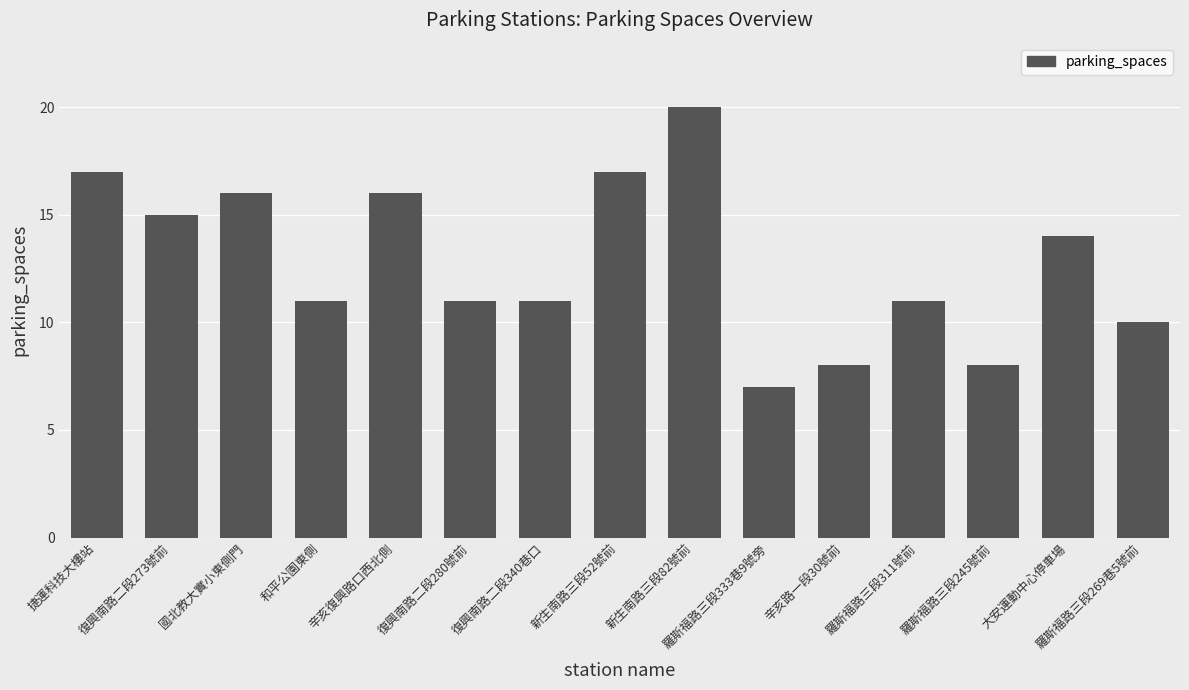

What is the sum of all values?

192